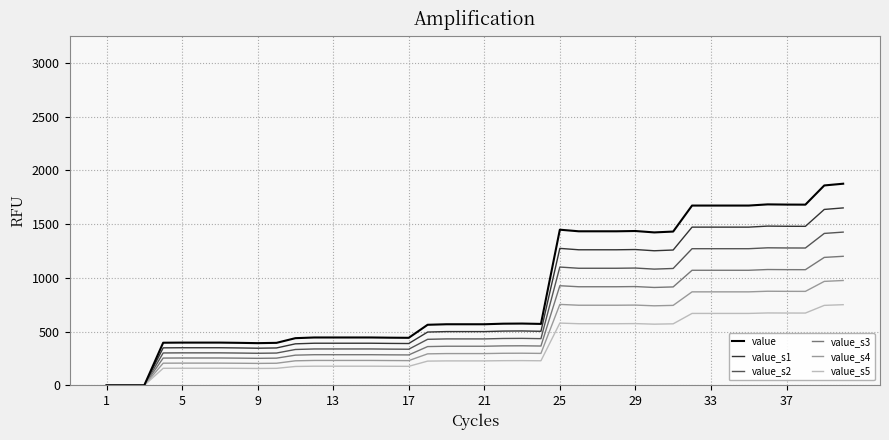

What is the maximum value for value_s4?

976.0